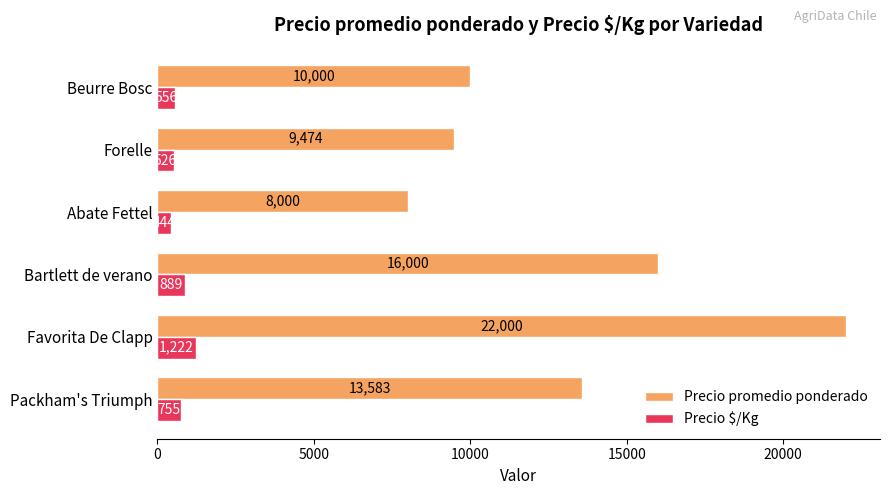

What is the average value of the Precio promedio ponderado series?

13176